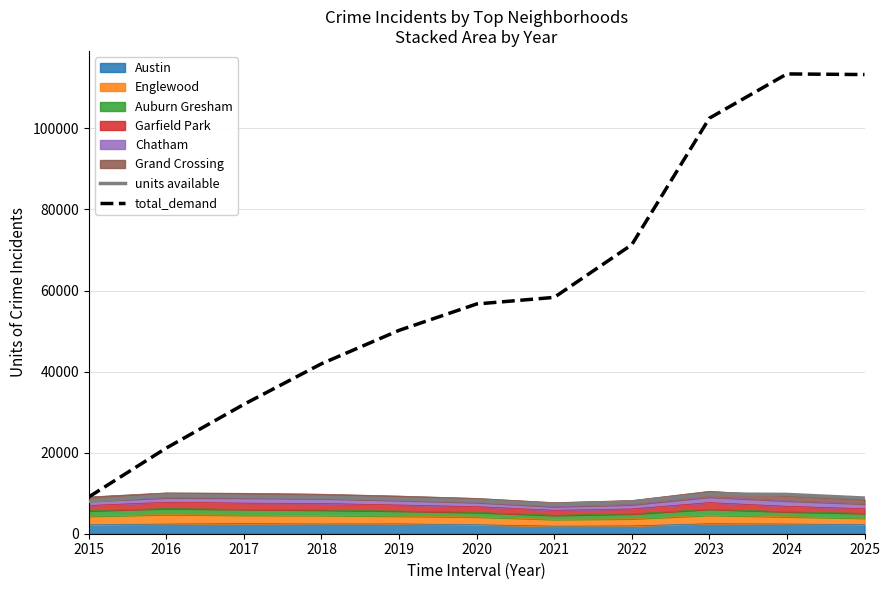

What is the total value across all series at 2020?

64780.0